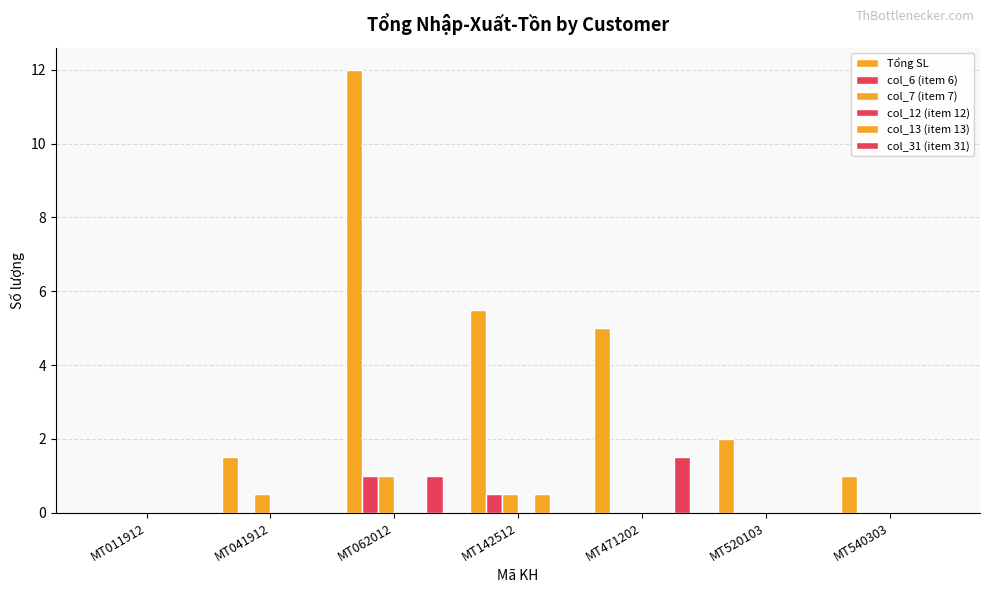

Between MT142512 and MT471202, which series saw the biggest shift?

col_31 (item 31)